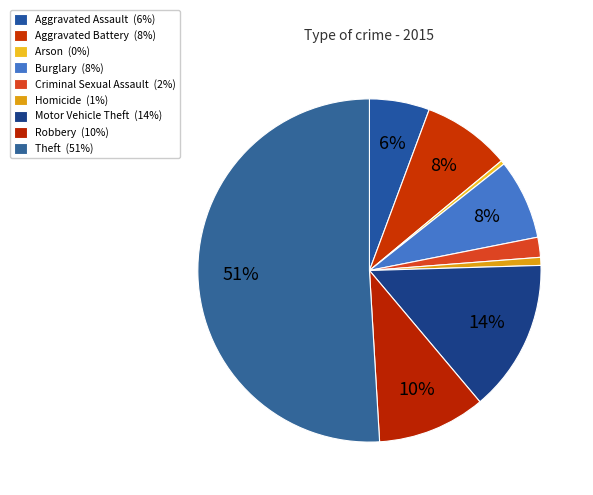

To the nearest percent, what is the difference between the largest and smallest slice percentages?

51%